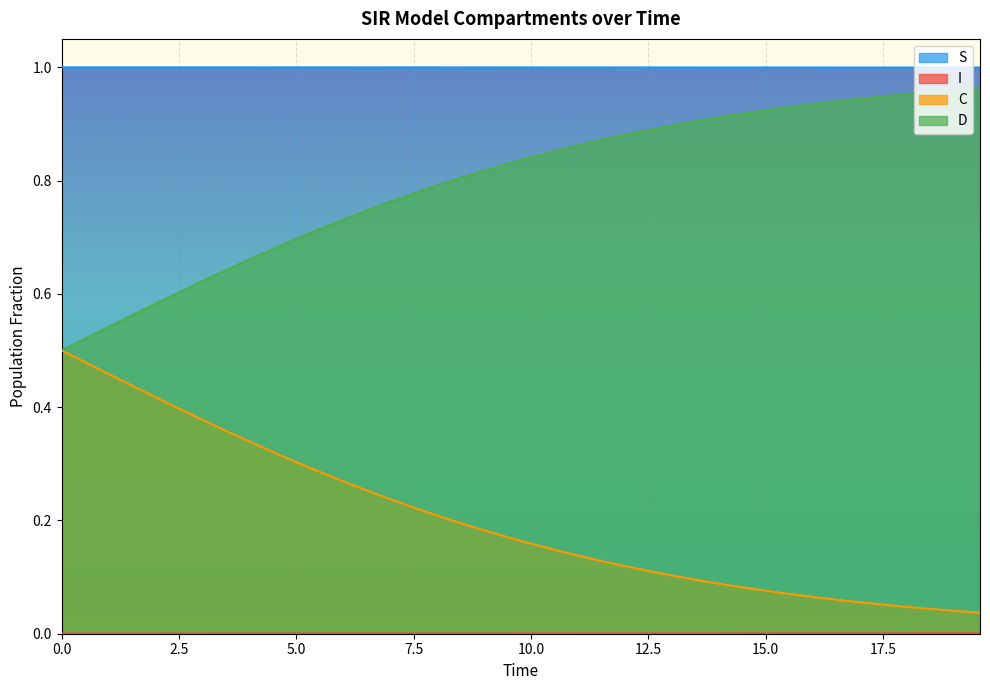

What is the difference between the second highest and minimum values in the C series?

0.4